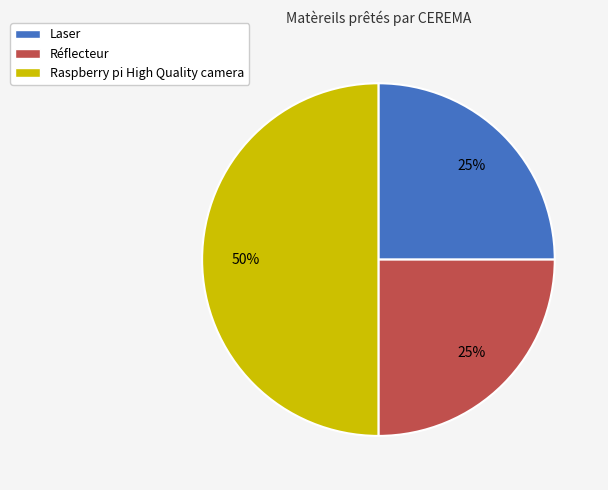

To the nearest percent, what portion does Réflecteur represent?

25%